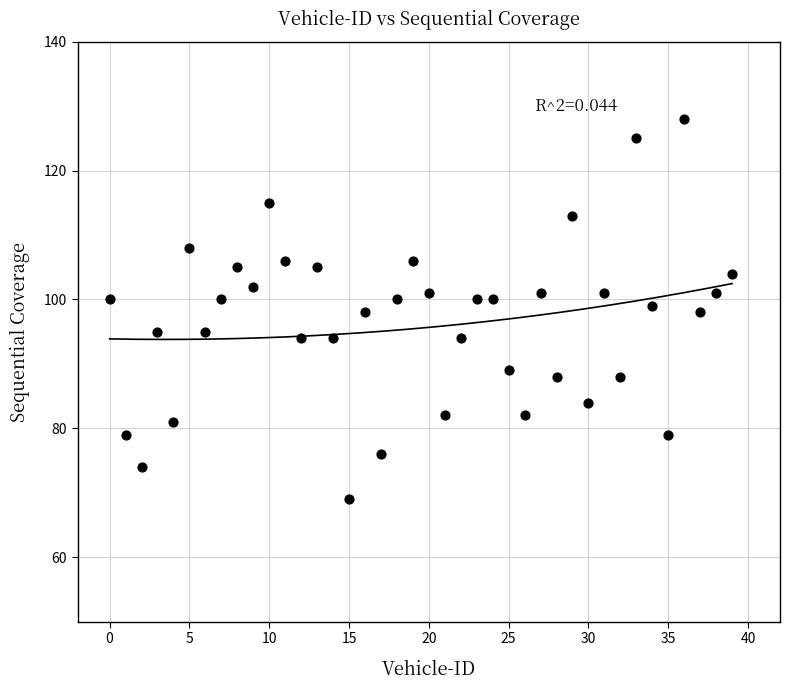

What is the range of Y values (max minus min)?

59